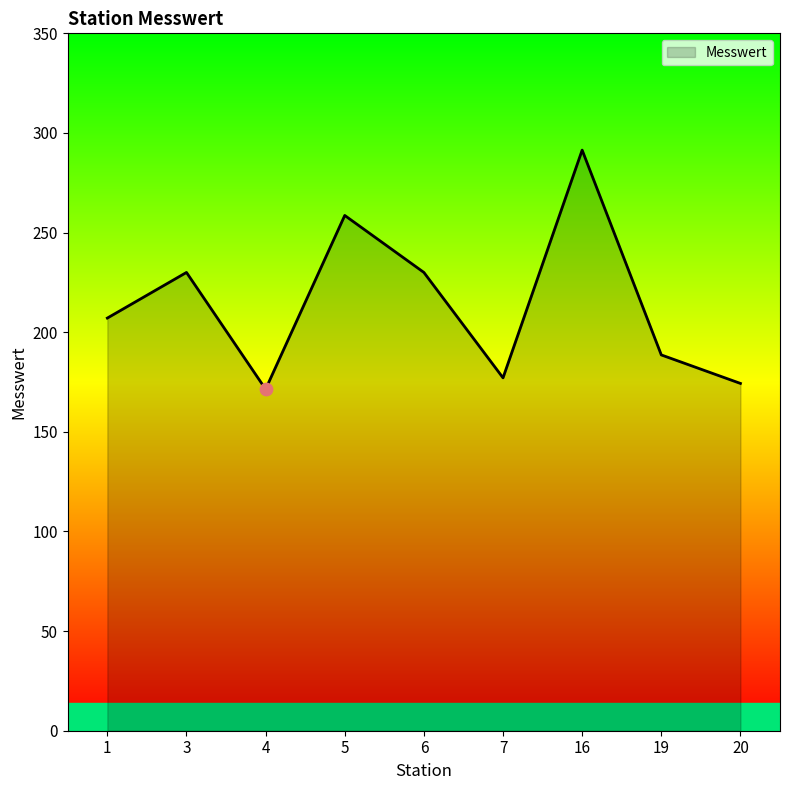

What is the change in value from 6 to 20?

-55.7